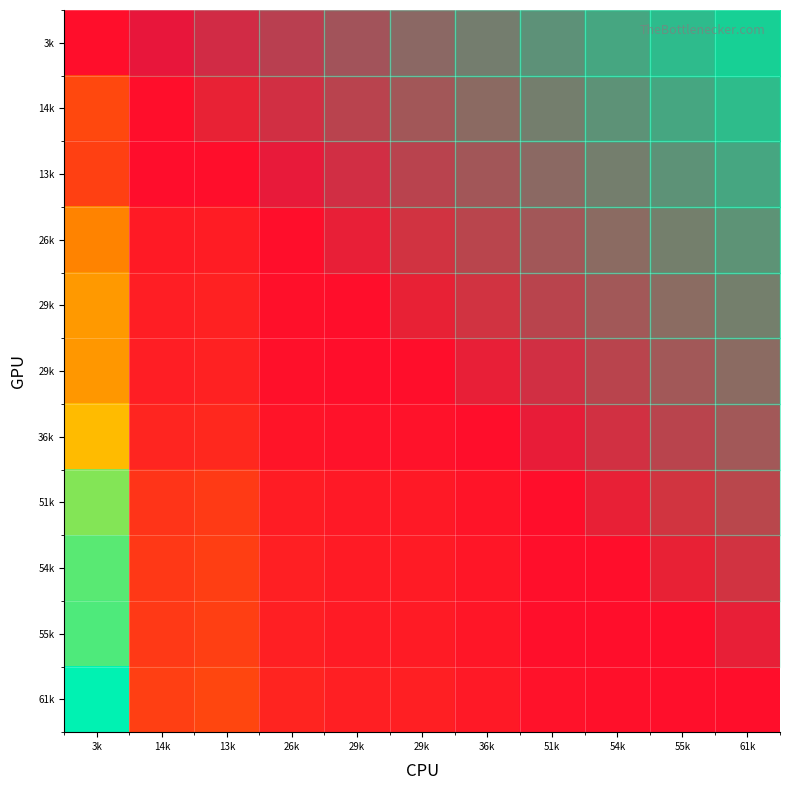

How many distinct data groups are displayed?

11